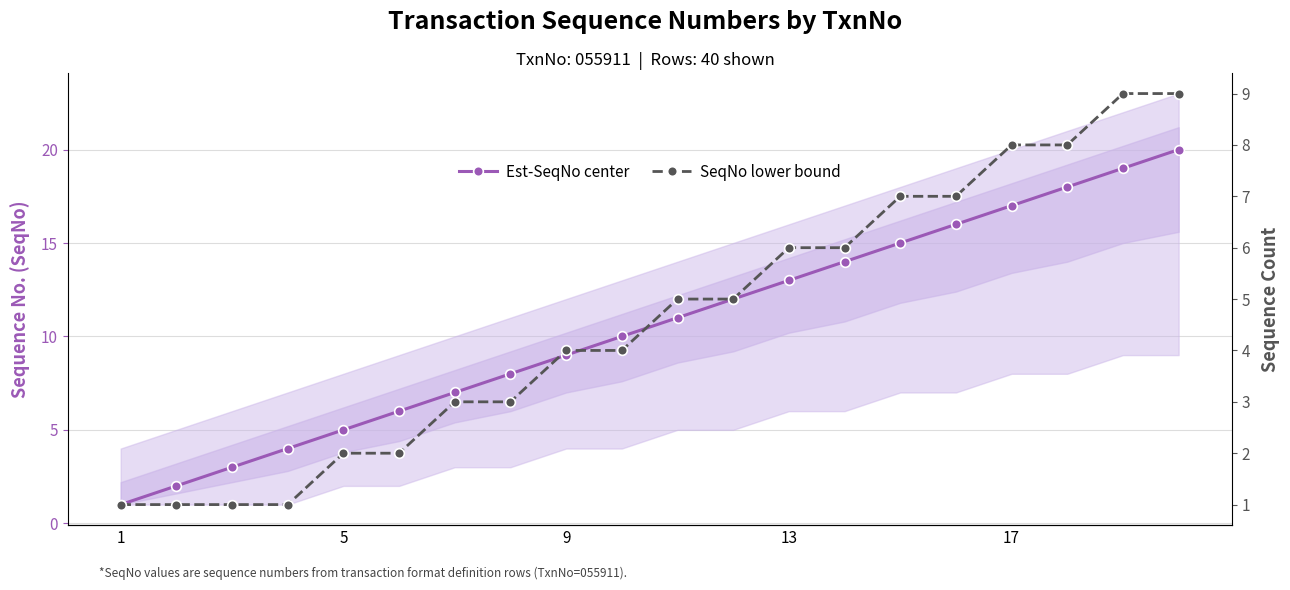

List the series in order of their overall mean, lowest first.

SeqNo lower bound, Est-SeqNo center